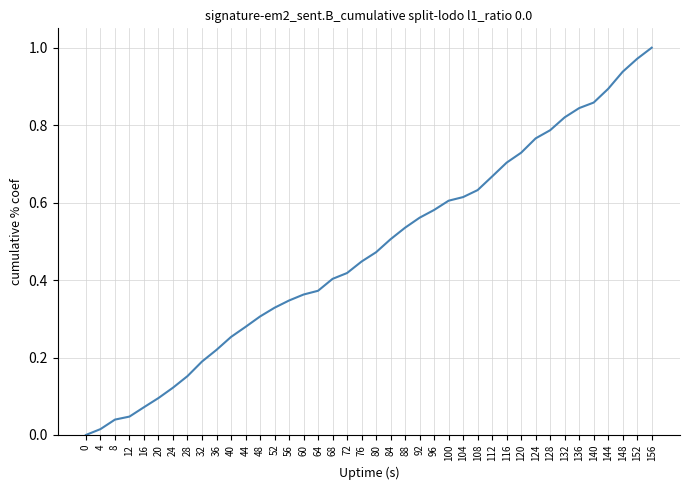

The chart shows a value of 0.1 at 12. True or false?

False